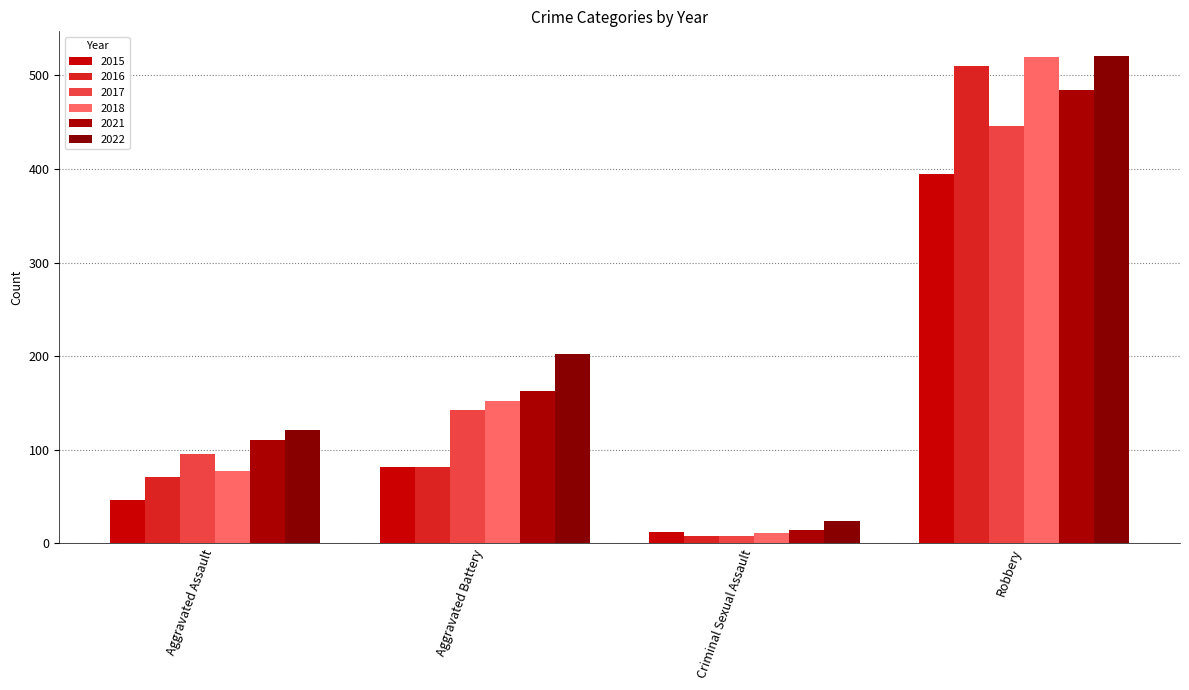

What is the difference between the second highest and minimum values in the 2015 series?

70